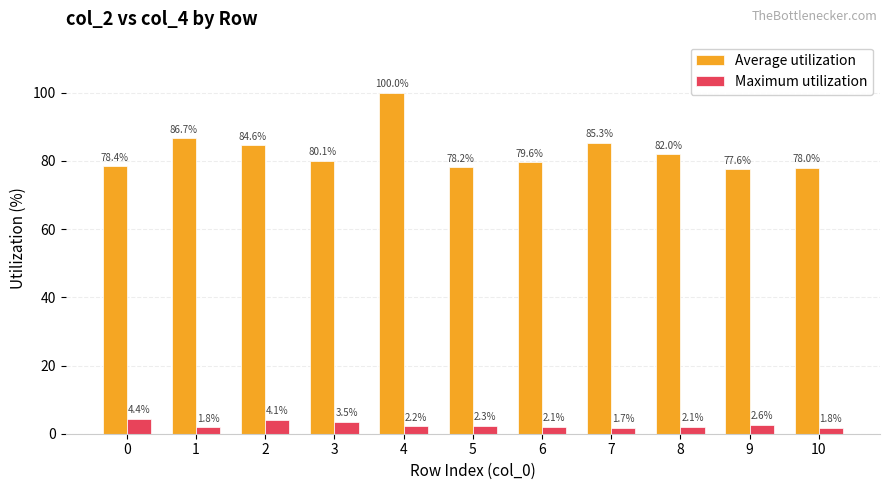

What are all the series names shown in the legend?

Average utilization, Maximum utilization